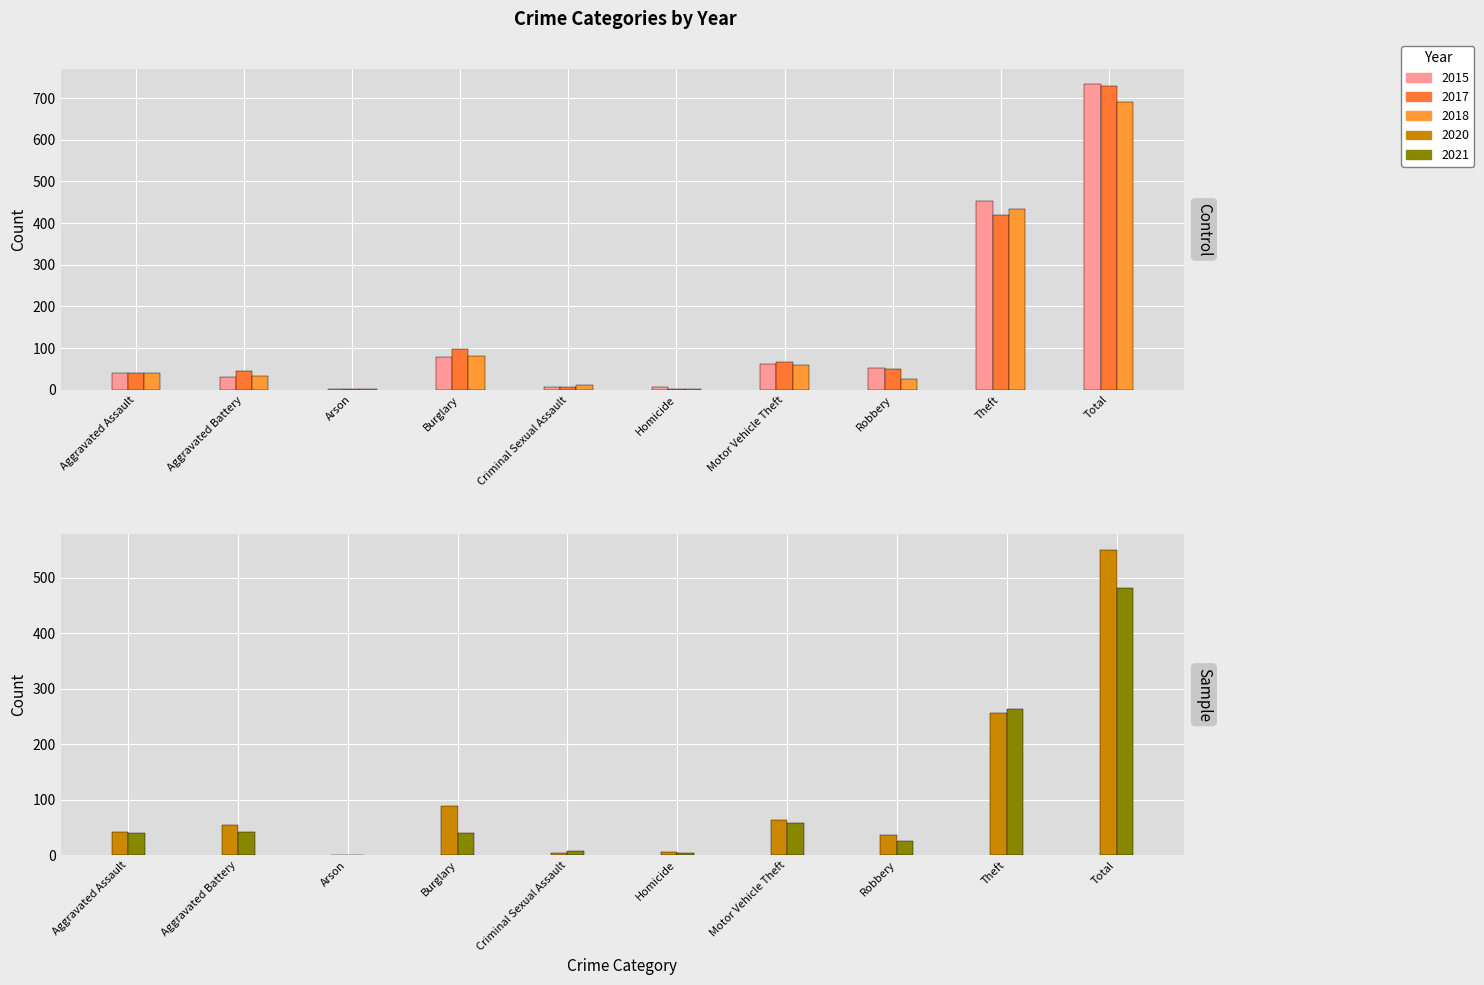

Rank the series at Theft from highest to lowest value.

2015, 2018, 2017, 2021, 2020